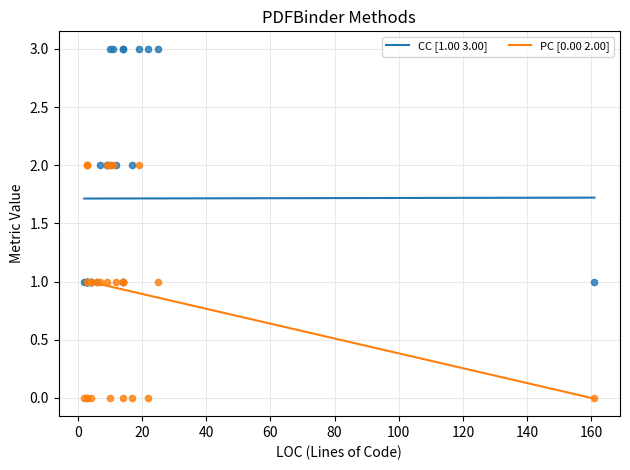

What are all the series names shown in the legend?

CC, PC